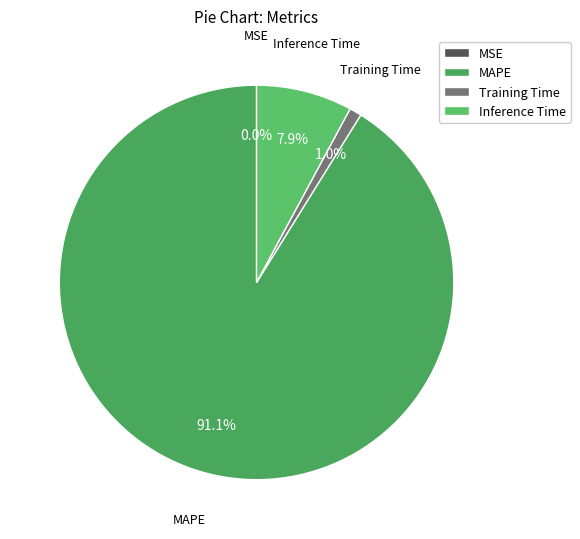

What is the largest slice in the pie chart?

MAPE